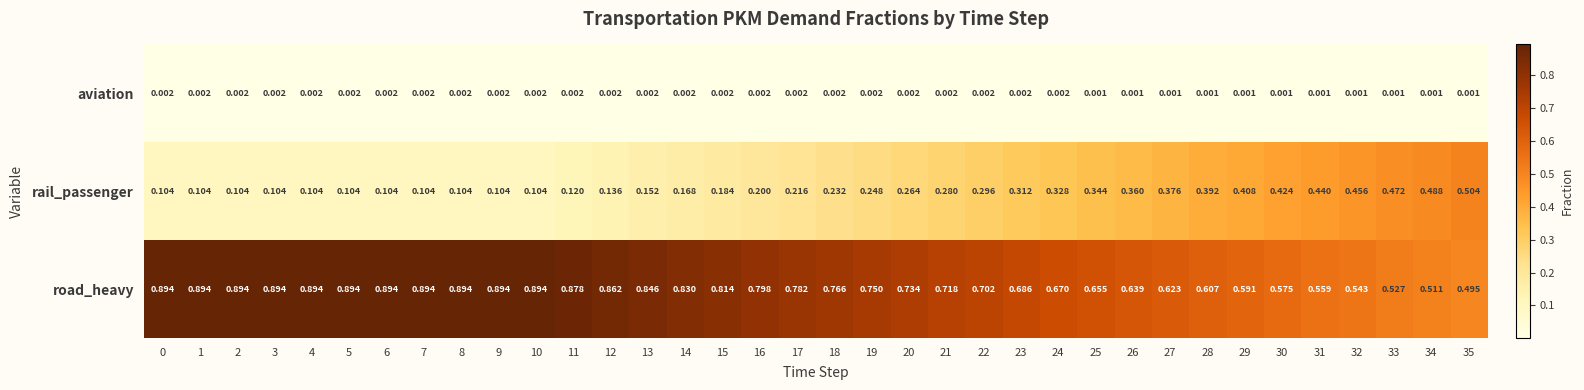

Which series has the largest range (max minus min)?

rail_passenger